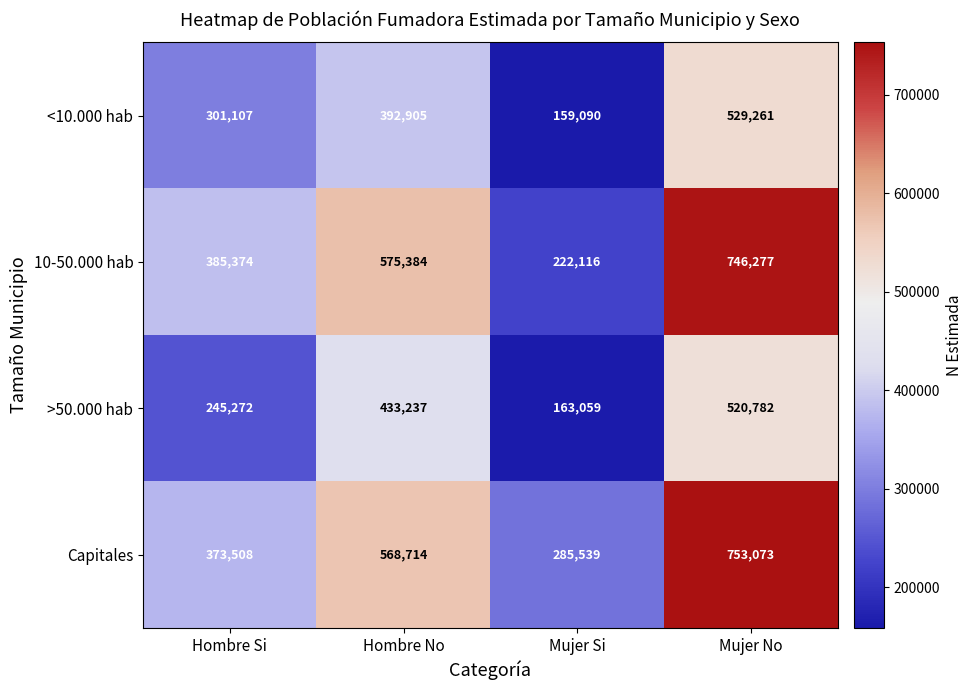

How many data points in <10.000 hab are less than 392905?

2